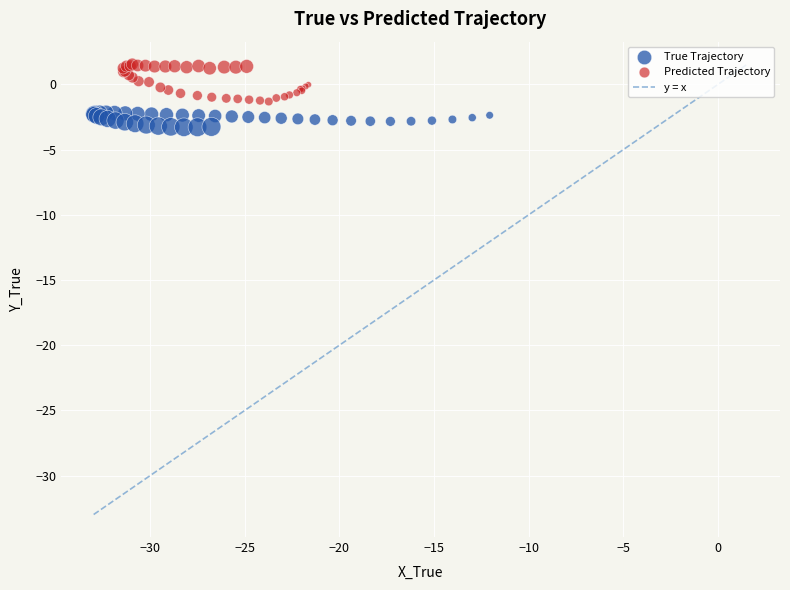

Which series has the widest spread of Y values?

Predicted Trajectory